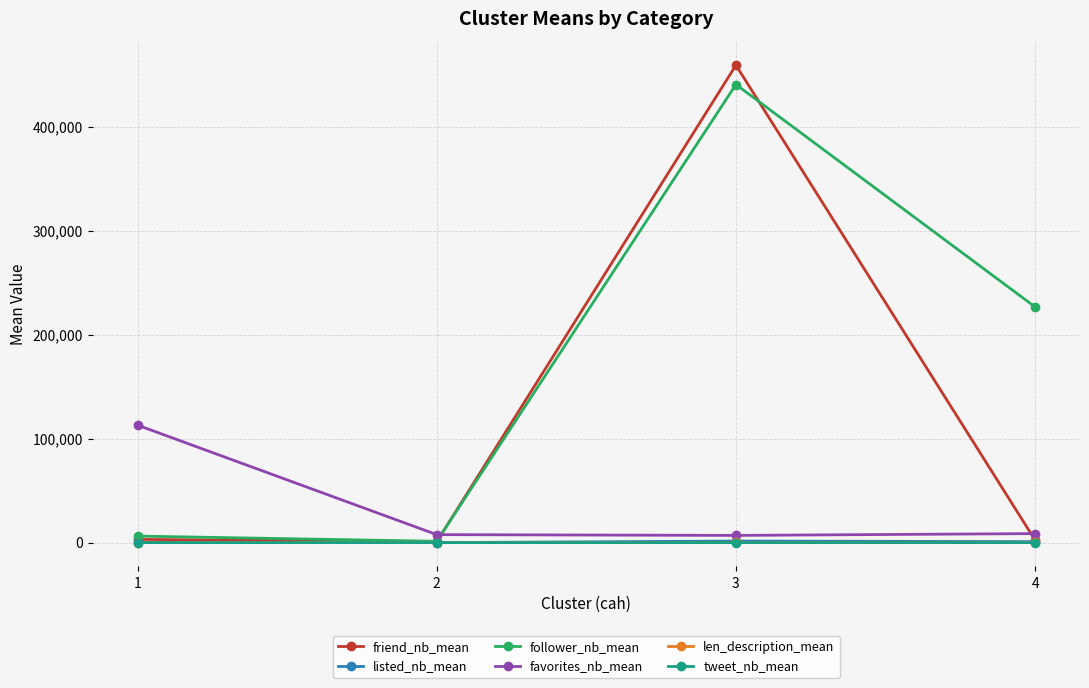

What is the maximum value shown in the chart?

458979.0